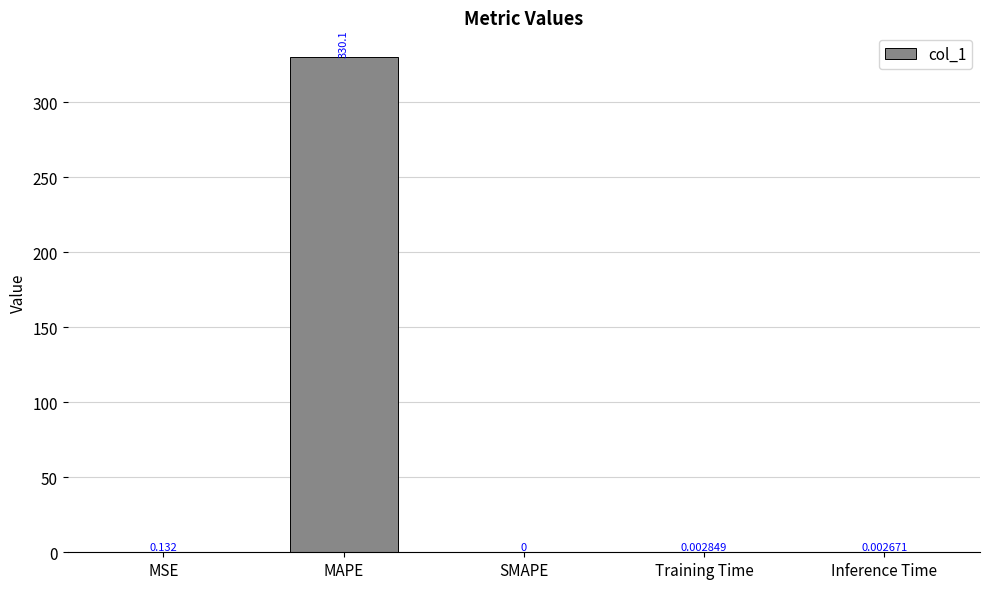

Count the number of values greater than 0.

4